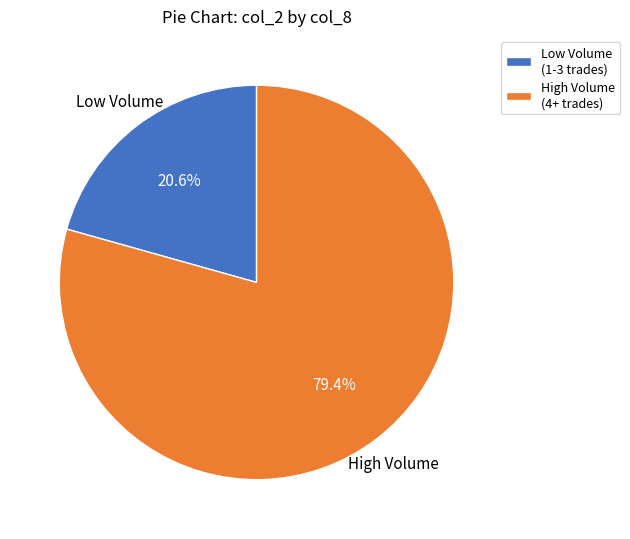

Do Low Volume (1-3 trades) and High Volume (4+ trades) together represent more than half of the pie?

Yes